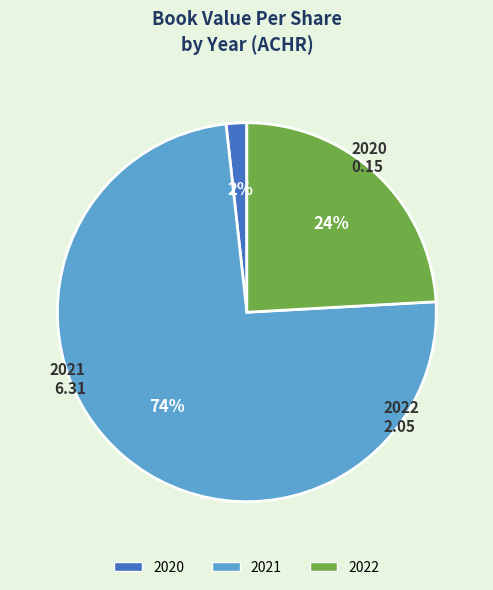

Which slice is the largest?

2021